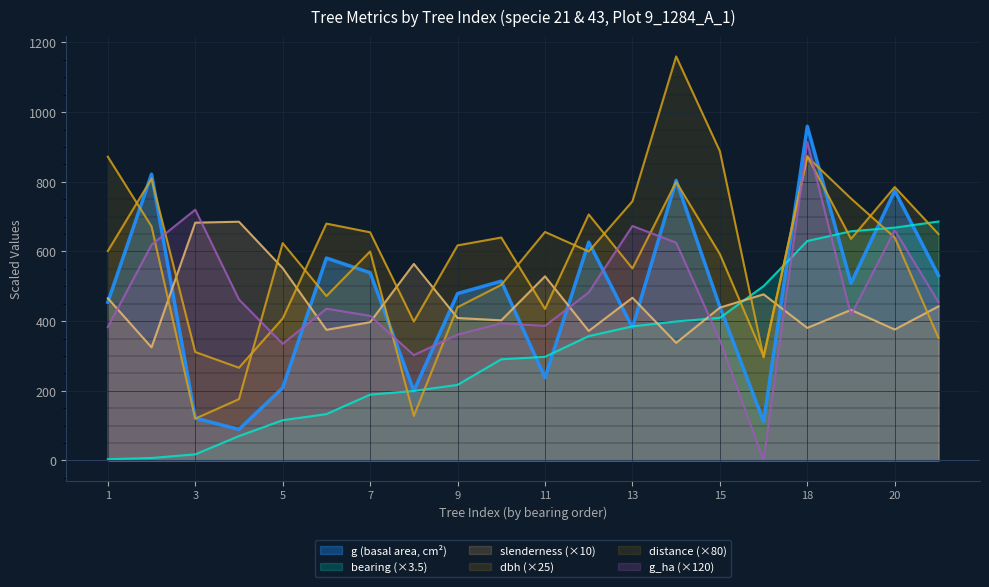

What is the sum of all slenderness values?

9109.5